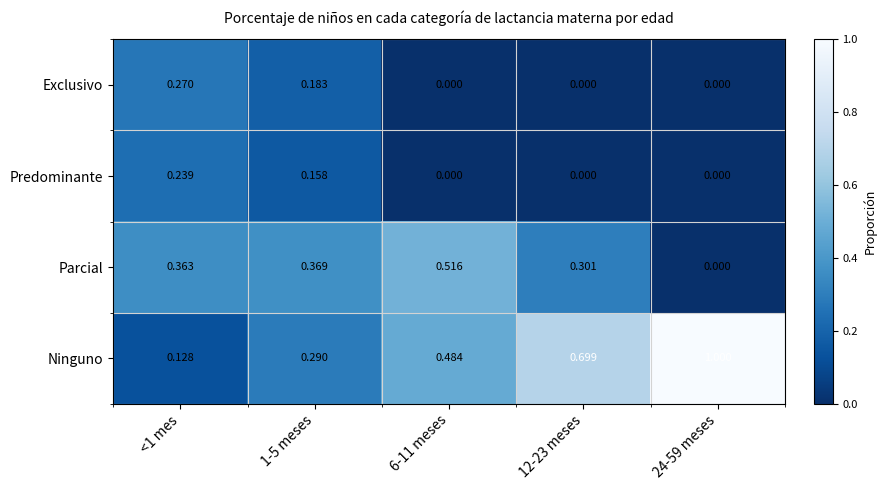

Rank the series by their maximum value, from lowest to highest.

Predominante, Exclusivo, Parcial, Ninguno